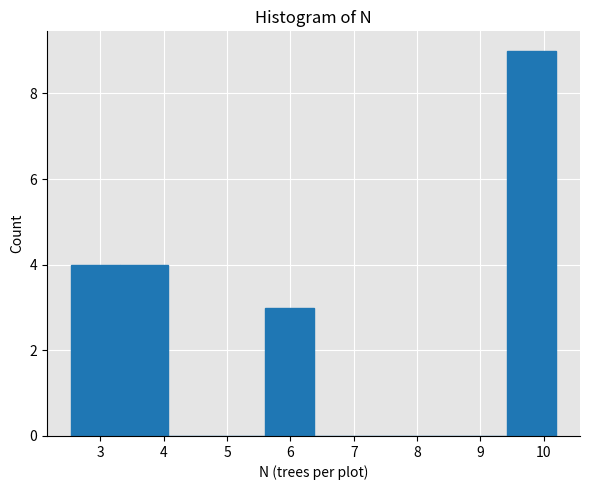

How tall is the bar that spans 3.3 to 4.1 on the x-axis? Neither the bar edges nor the heights are printed on the chart, so give them approximately, as read against the axes.

4